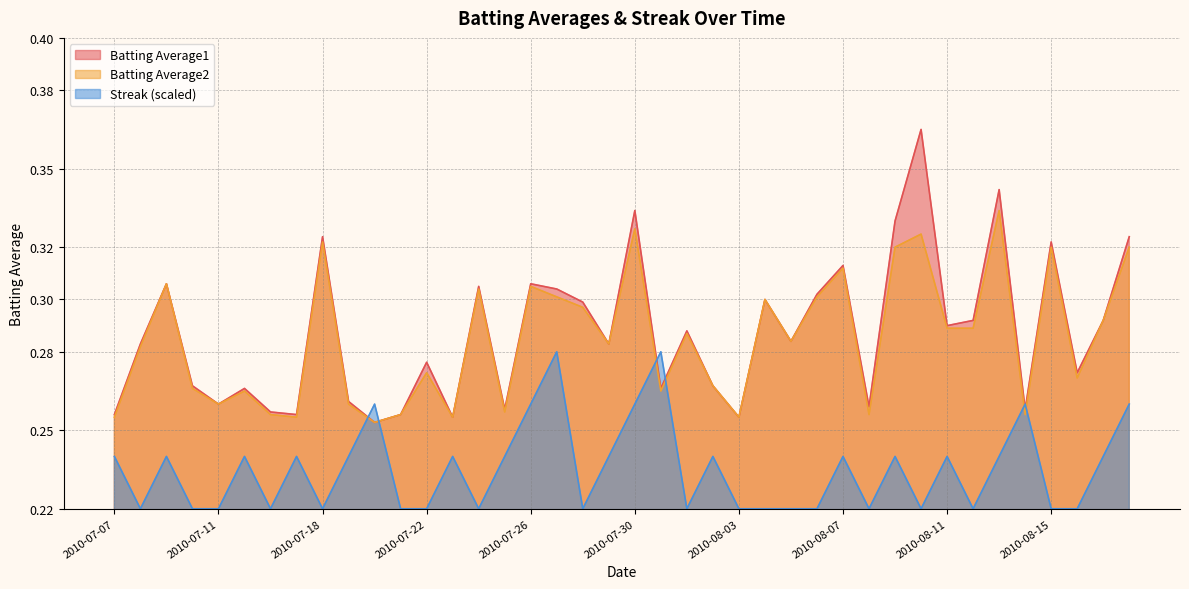

What value does the Batting Average1 series have at 2010-07-26?

0.3